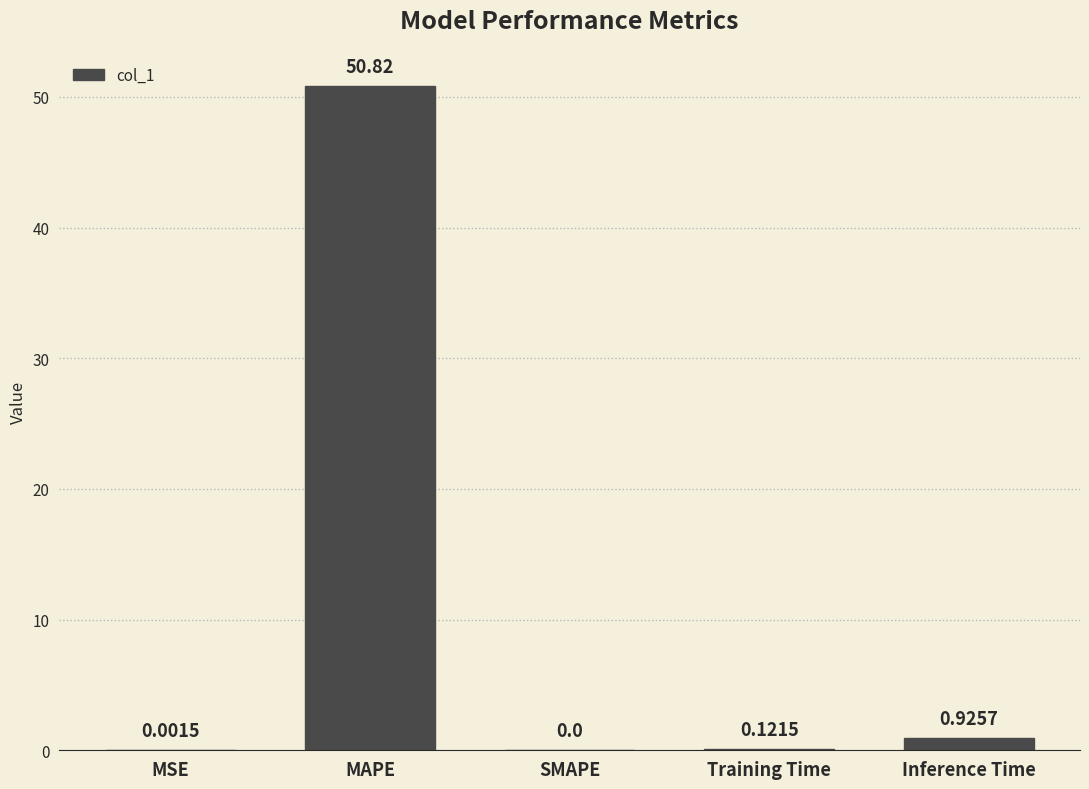

Which label corresponds to the largest value in the chart?

MAPE